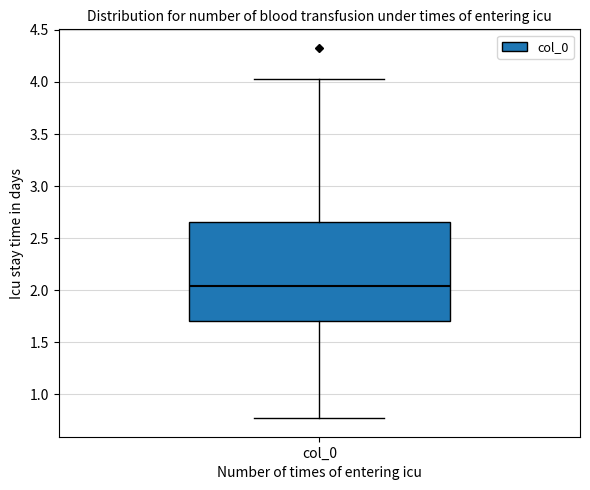

Where does the upper whisker of the box for col_0 end on the y-axis? The values are not printed on the chart, so give them approximately, as read against the axis.

4.05